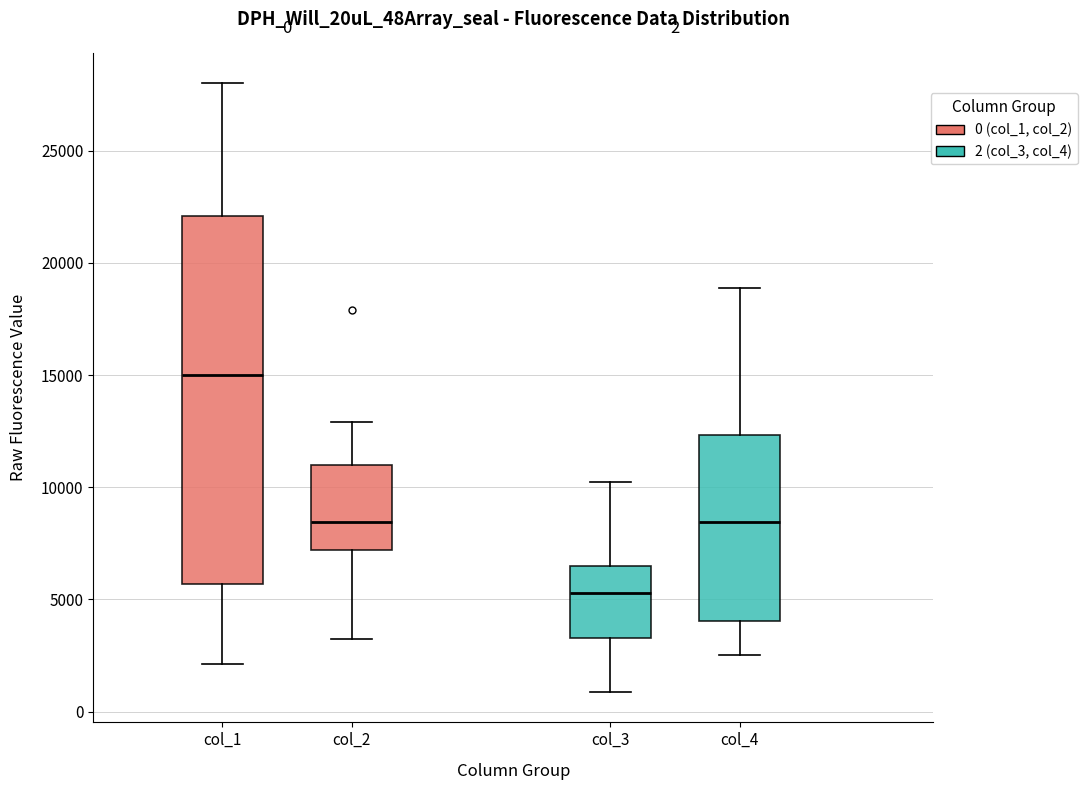

Which box is the tallest, from its lower edge to its upper edge?

col_1